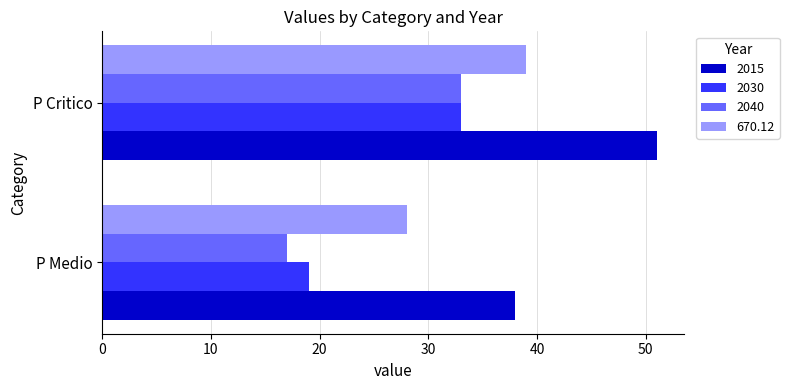

Is the value of 2040 at P Critico greater than the value of 2015 at P Critico?

No